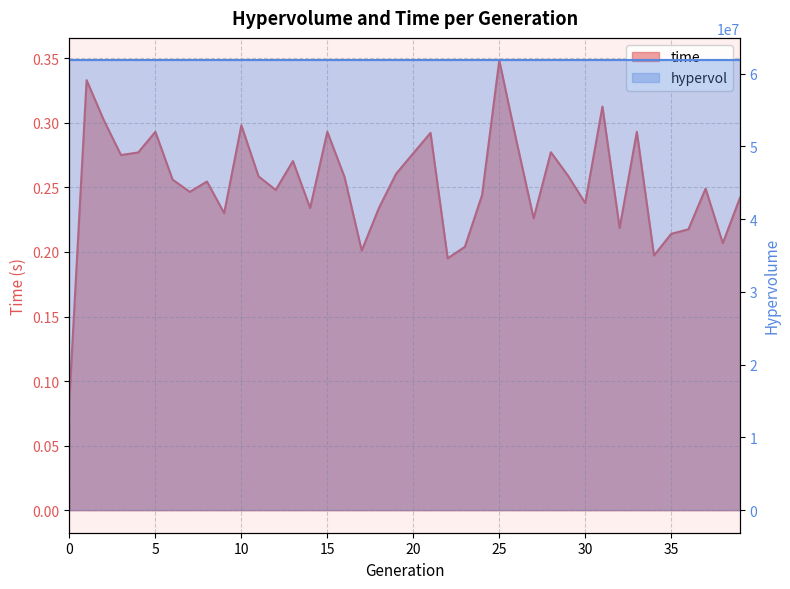

How many values are between 0 and 1?

40